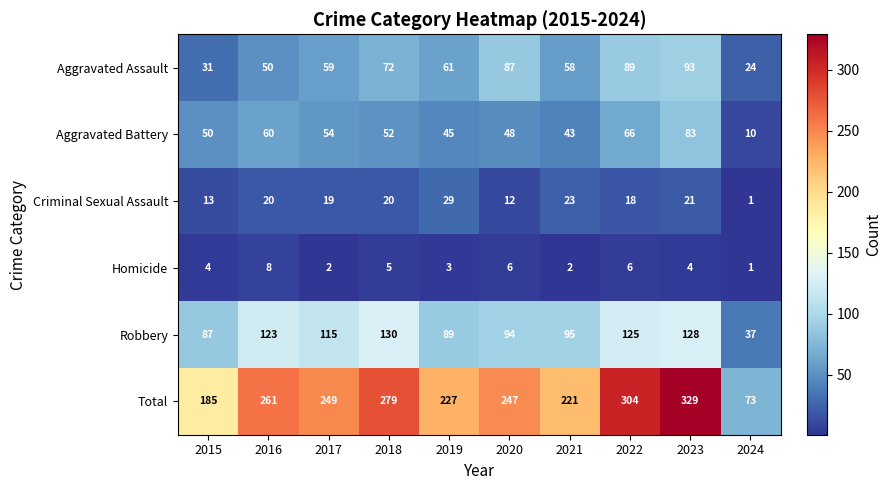

What is the spread (max minus min) of values at 2023?

325